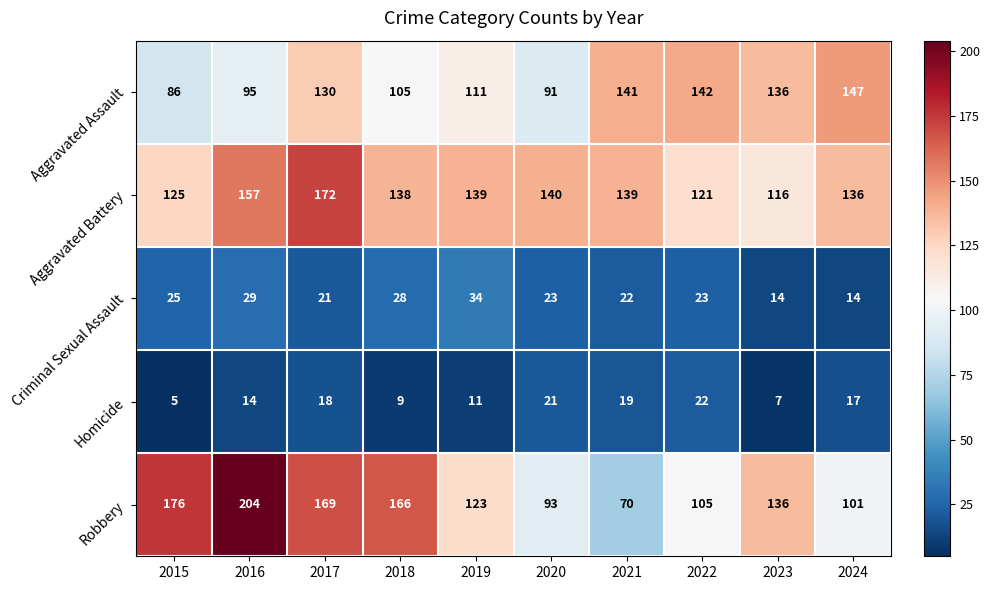

How many categories are shown in the chart?

10